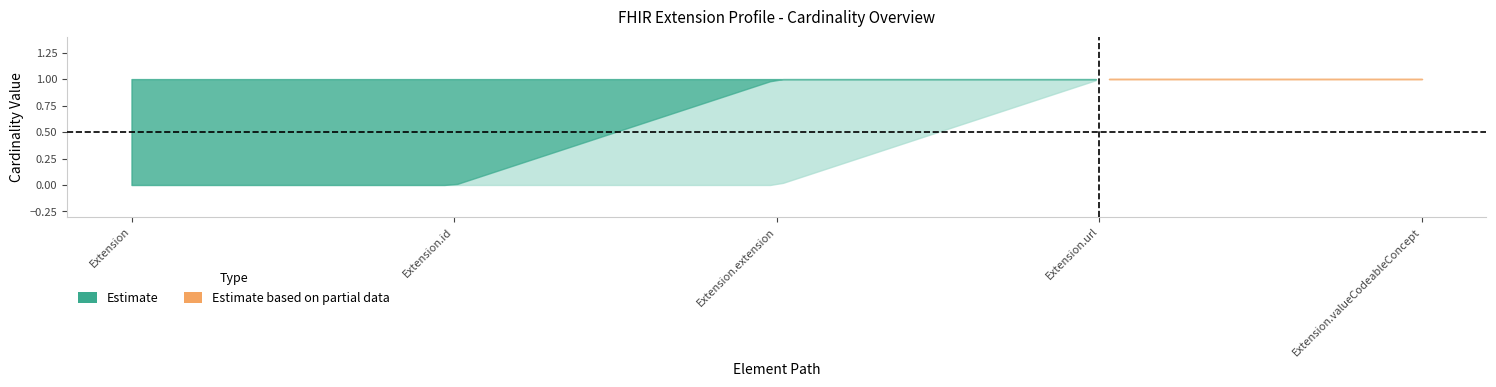

True or false: Min and Max intersect in this chart.

False